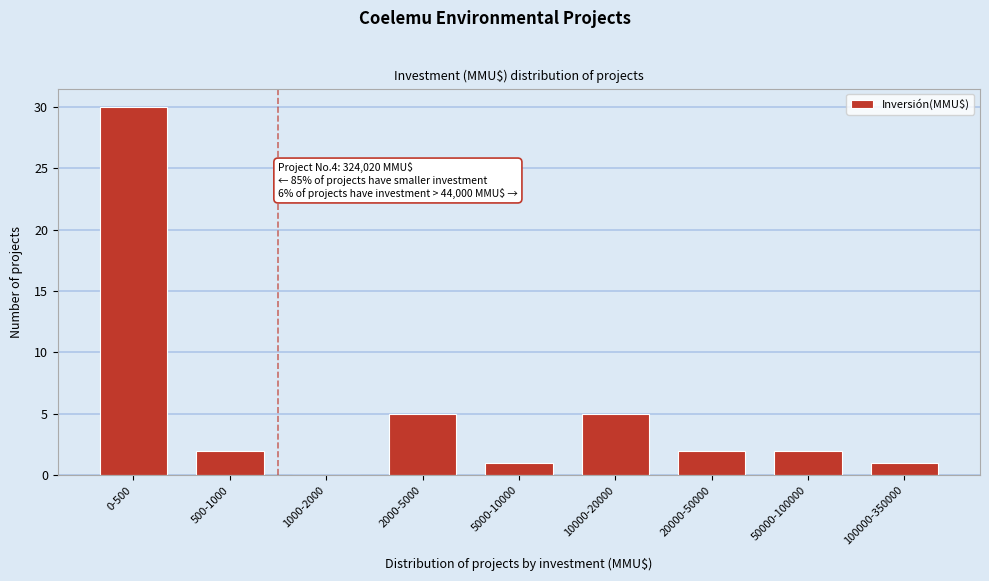

Reading left to right, what are all the values shown in this chart?

0-500=30	500-1000=2	1000-2000=0	2000-5000=5	5000-10000=1	10000-20000=5	20000-50000=2	50000-100000=2	100000-350000=1